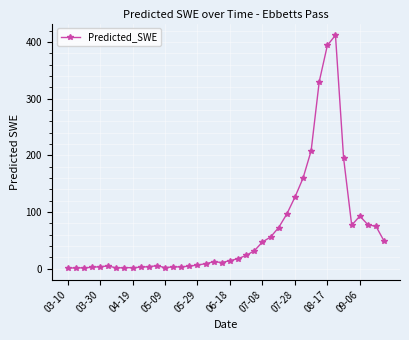

What is the greatest value displayed?

412.3